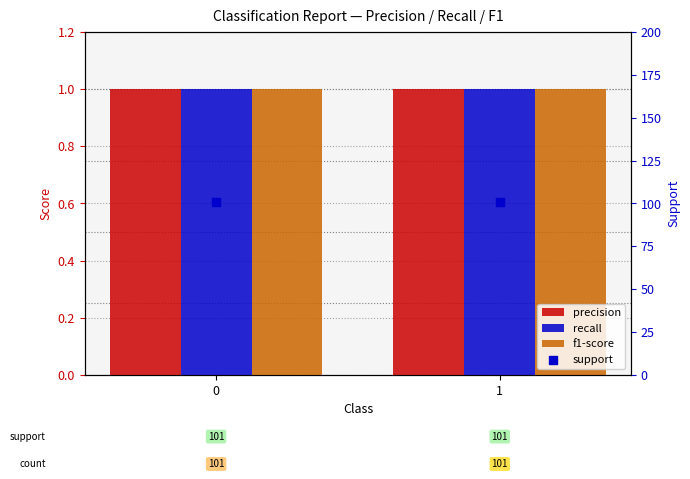

Is the value of f1-score at 0 greater than the value of support at 0?

No